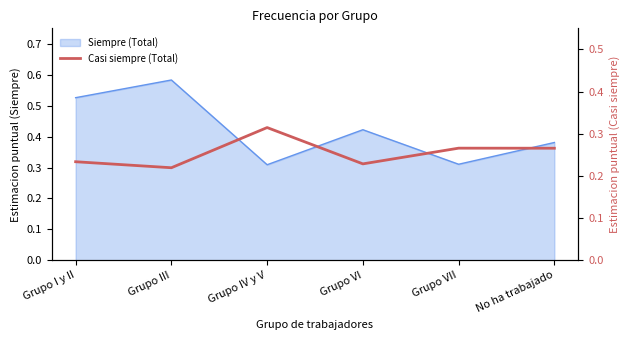

Which category has the highest value across all series?

Grupo IV y V